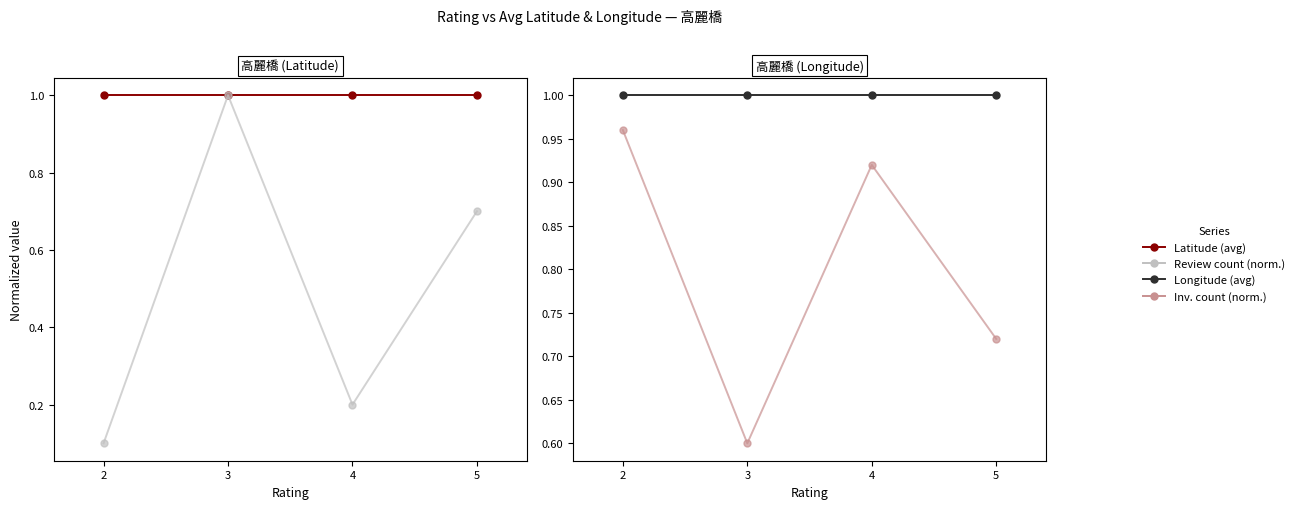

True or false: Review count (normalized) and Latitude (avg) cross at least once.

False